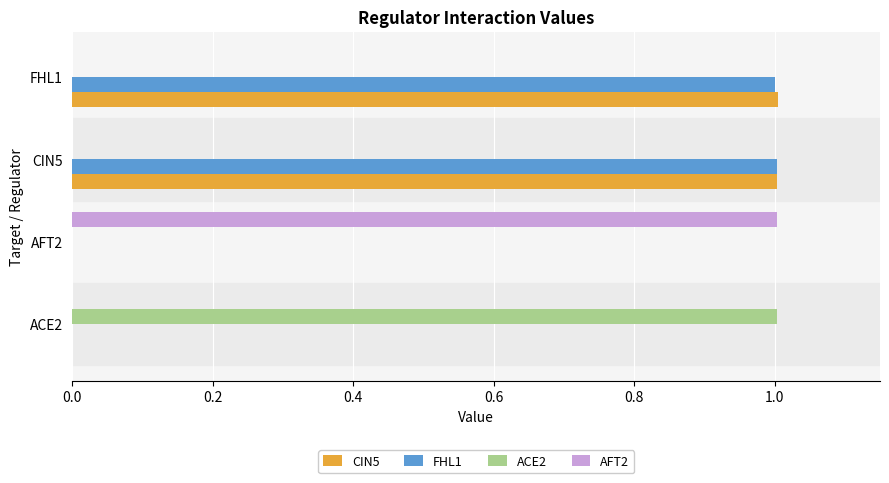

How many distinct data groups are displayed?

4